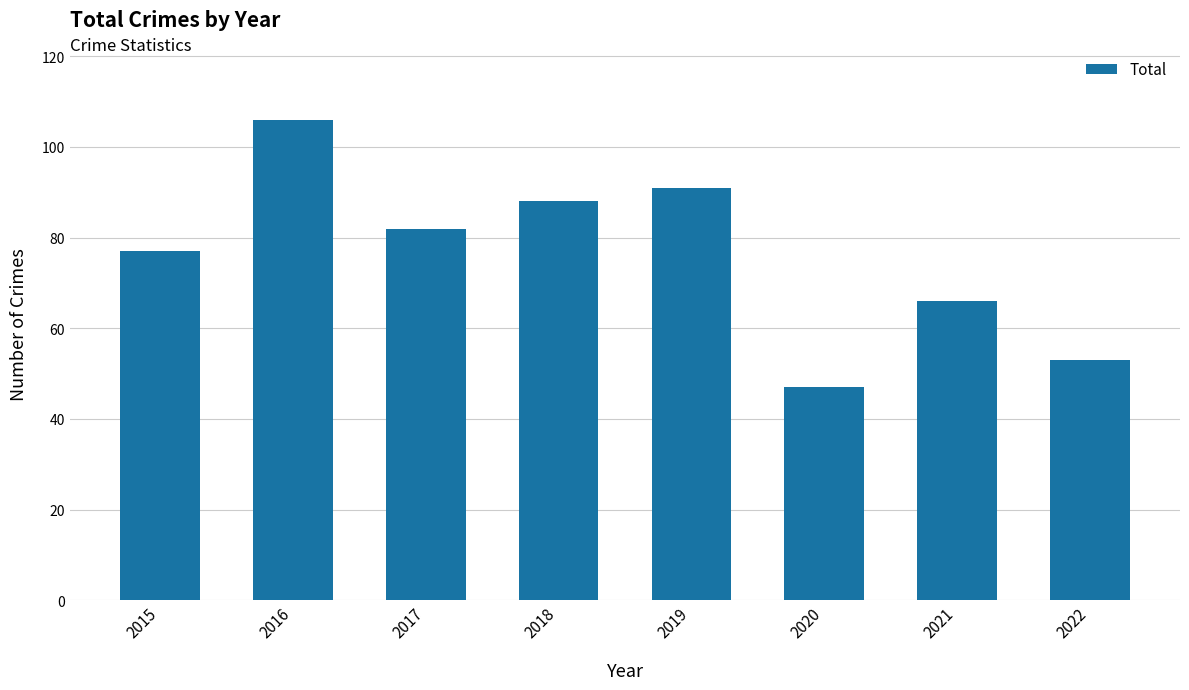

What is the maximum value shown in the chart?

106